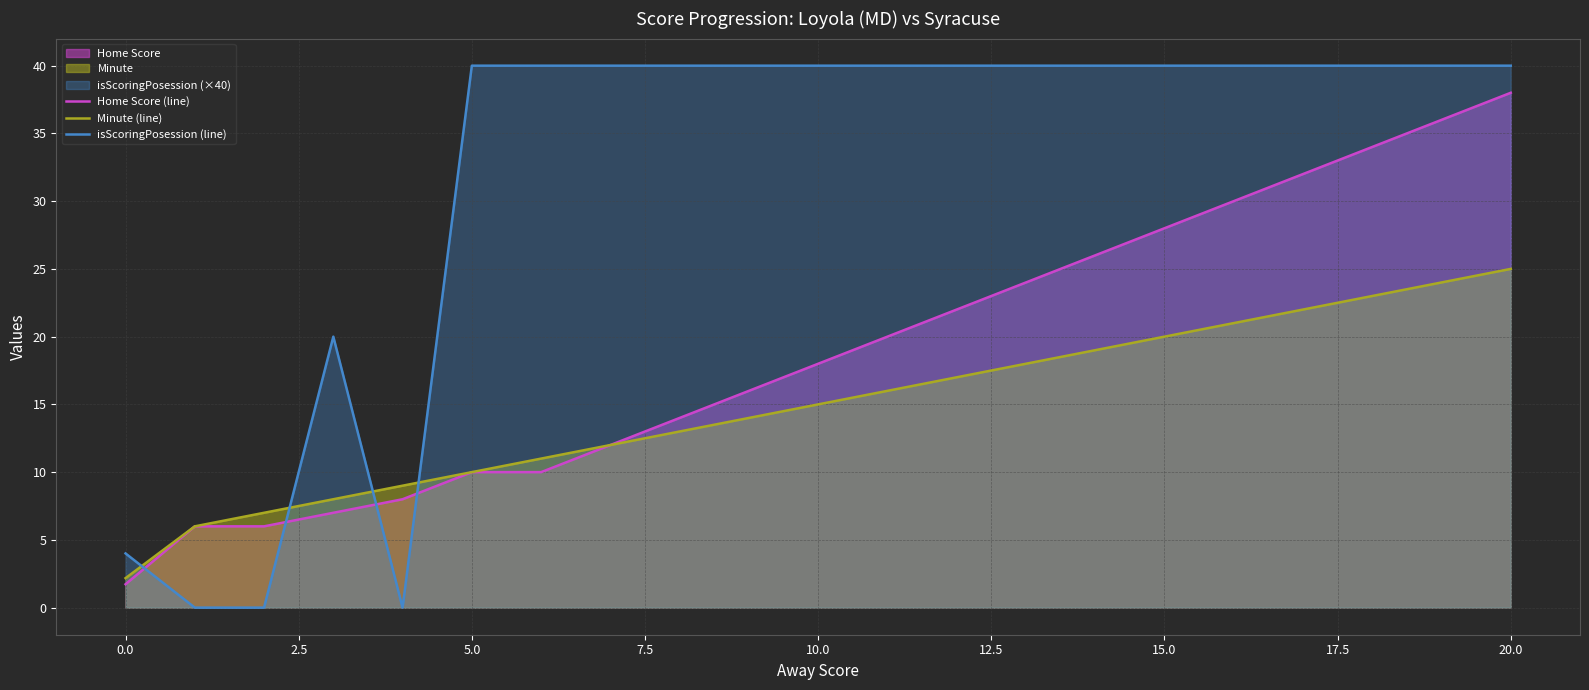

Count the number of categories in the chart.

21